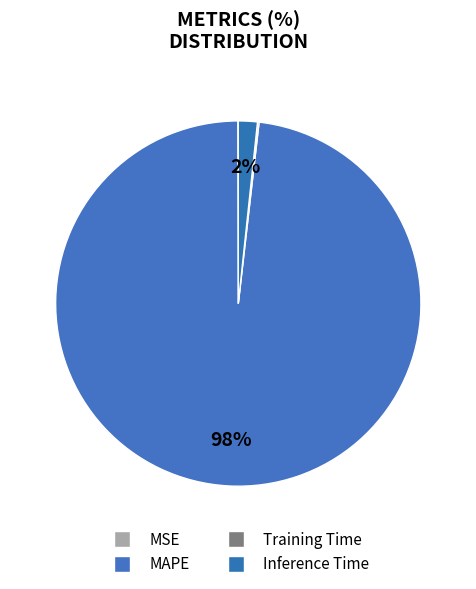

Which slice is the smallest?

MSE